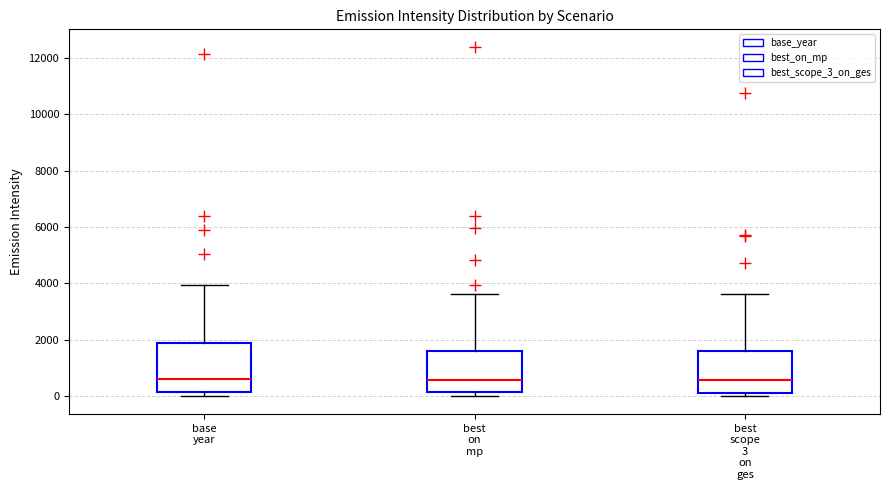

Reading left to right, read every box against the y-axis: the position of its median line, the range the box covers, and the ends of its whiskers. The values are not printed on the chart, so give them approximately, as read against the axis.

base year: median 600, box 200 to 1800, whiskers 0 to 4000
best on mp: median 600, box 200 to 1600, whiskers 0 to 3600
best scope 3 on ges: median 600, box 200 to 1600, whiskers 0 to 3600